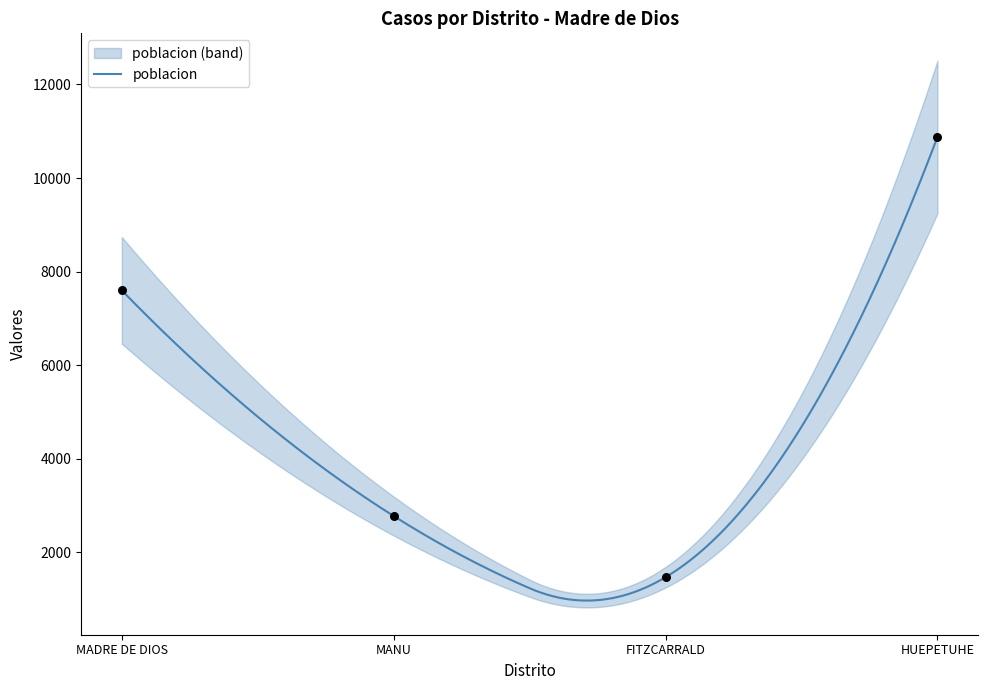

What is the minimum value for poblacion?

970.7